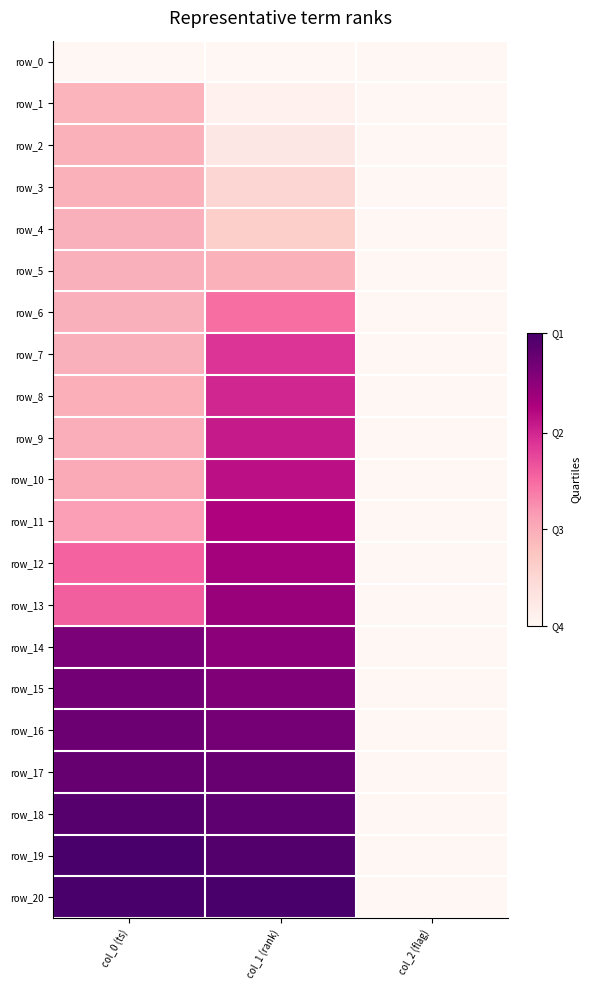

What value does the row_8 series have at col_0 (ts)?

0.3